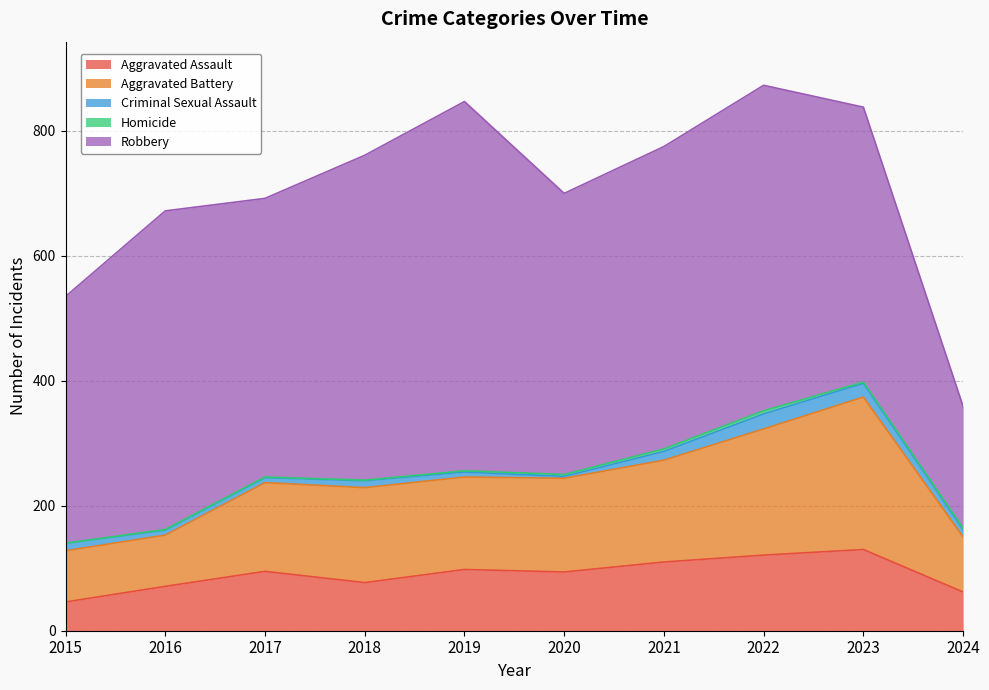

What is the minimum value for Criminal Sexual Assault?

3